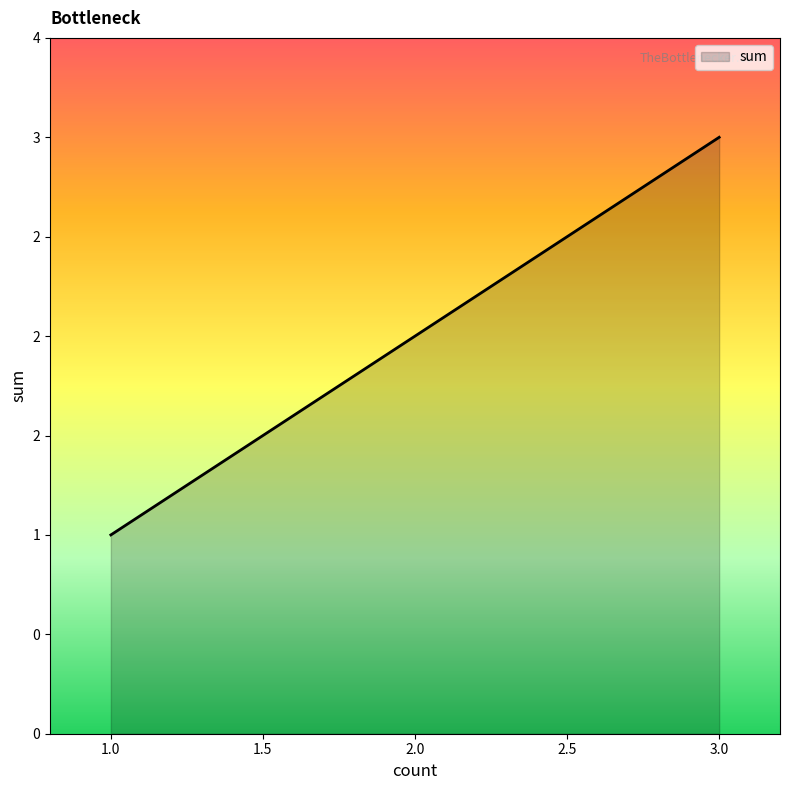

Does the chart have visible grid lines?

No